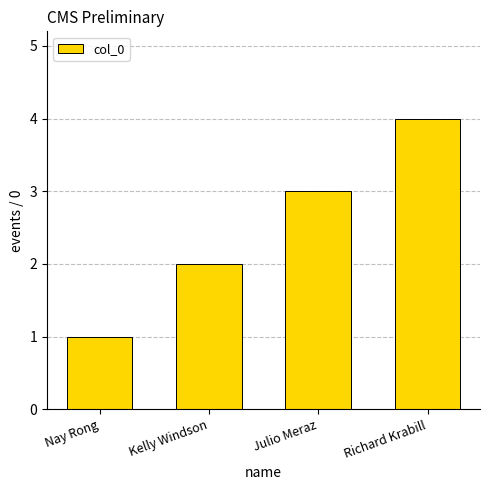

Reading left to right, extract all data points from this chart.

Nay Rong=1	Kelly Windson=2	Julio Meraz=3	Richard Krabill=4